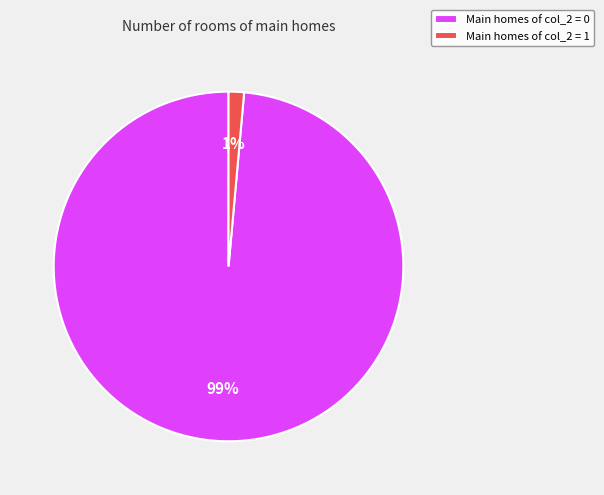

The Main homes of col_2 = 0 slice represents 89% of the pie. True or false?

False